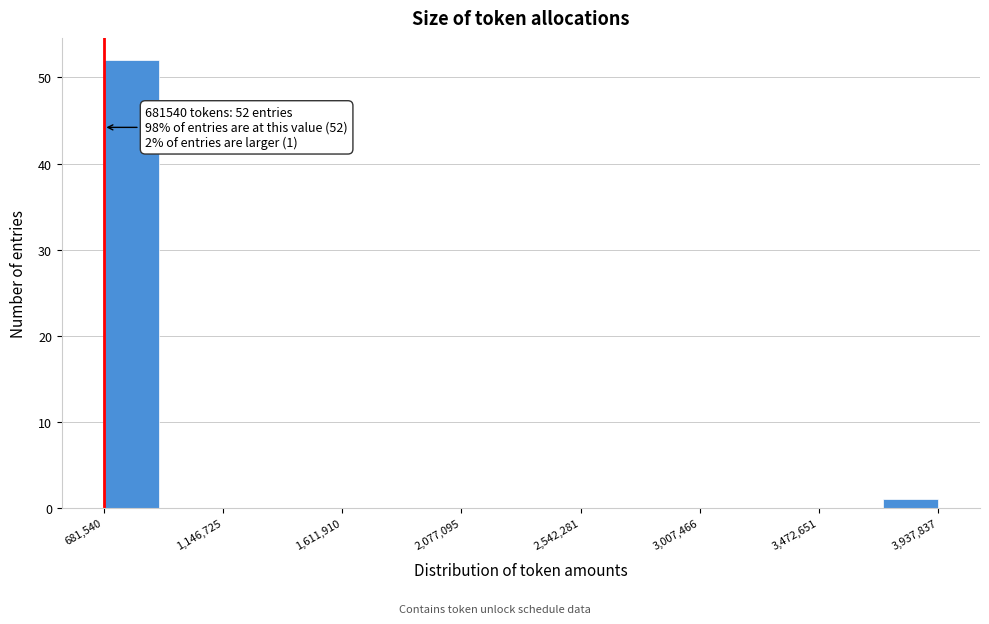

Over which range of the x-axis is the bar tallest?

700000 to 900000